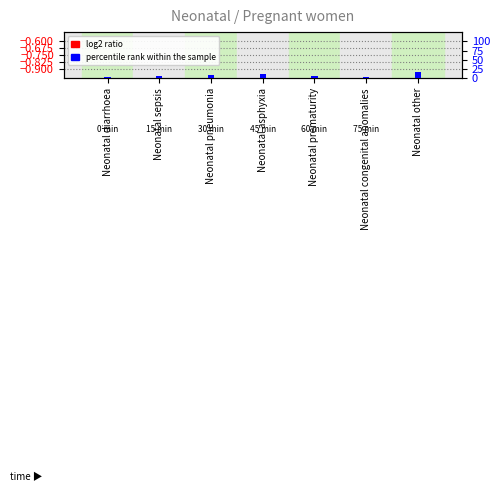

What is the label of the 4th bar from the right?

Neonatal asphyxia